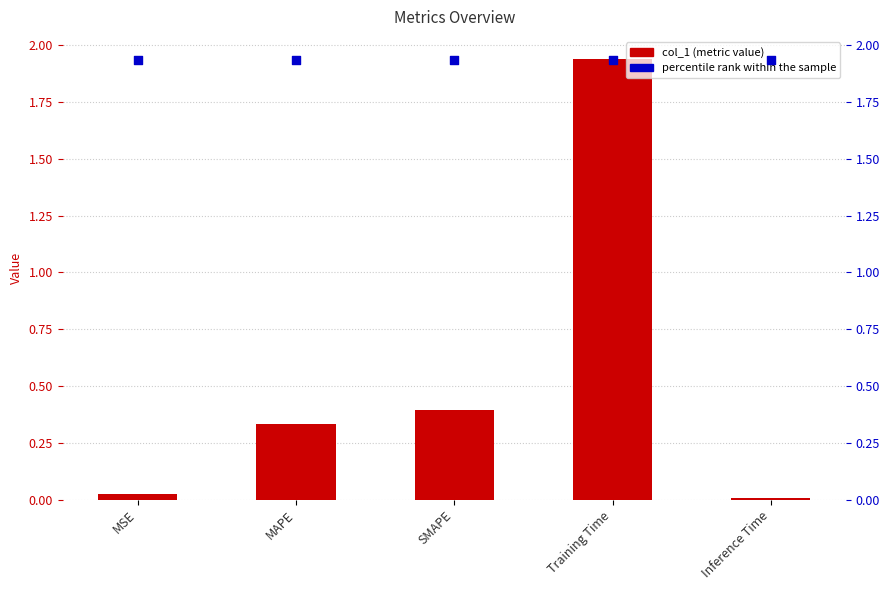

What is the total value across all series at MSE?

2.0